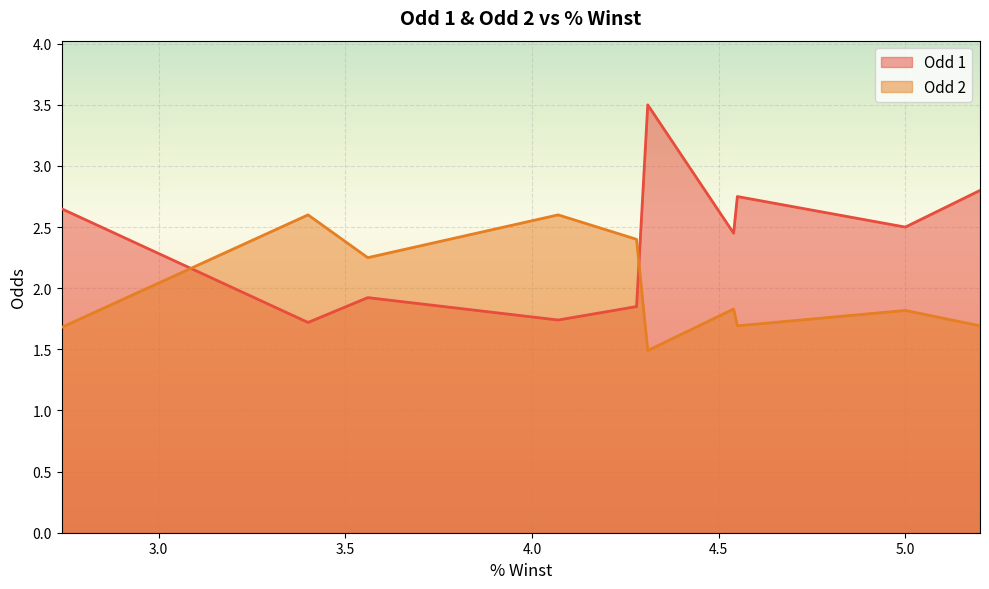

True or false: Odd 2 has more than 1 interior local peaks.

True